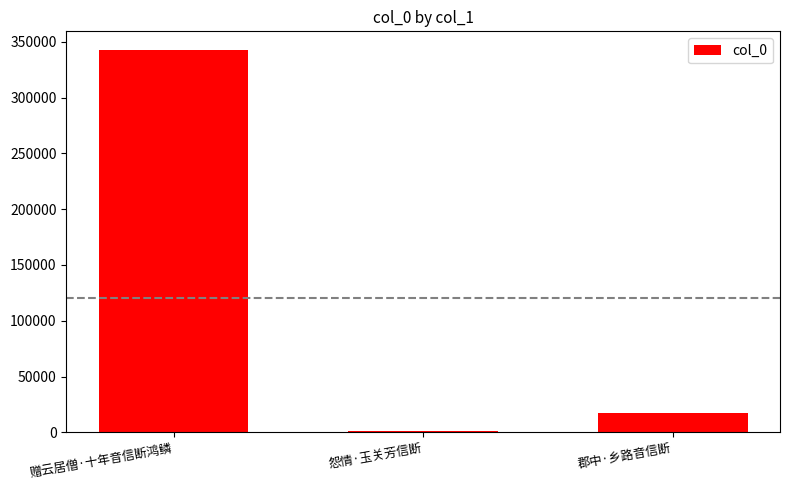

Rank the categories by value from lowest to highest.

怨情·玉关芳信断, 郡中·乡路音信断, 赠云居僧·十年音信断鸿鳞